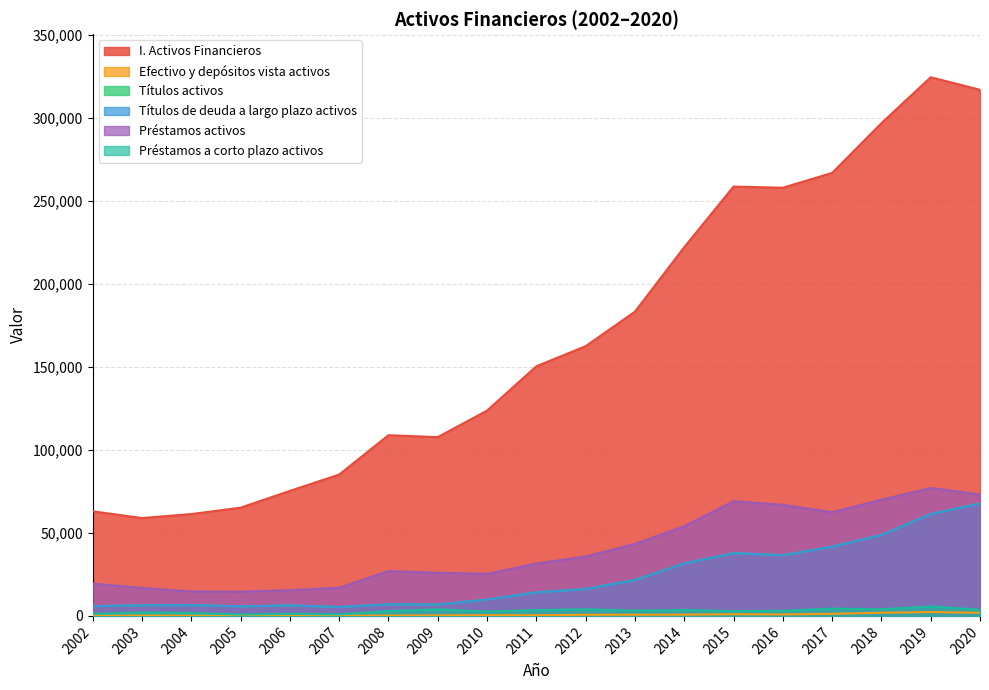

Which series has the widest spread of values?

I. Activos Financieros